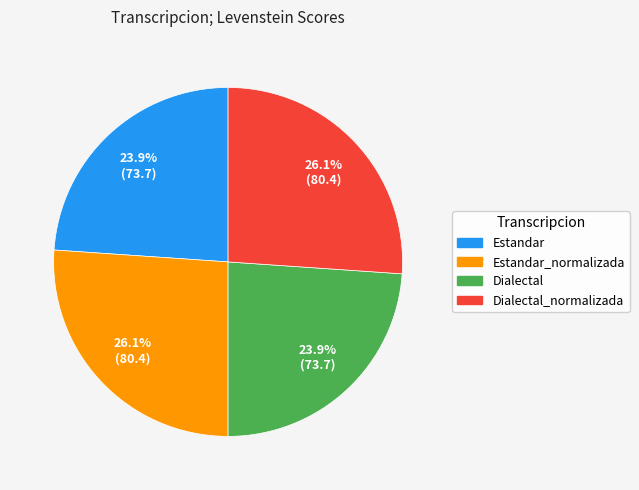

Is there a majority slice in this chart?

No